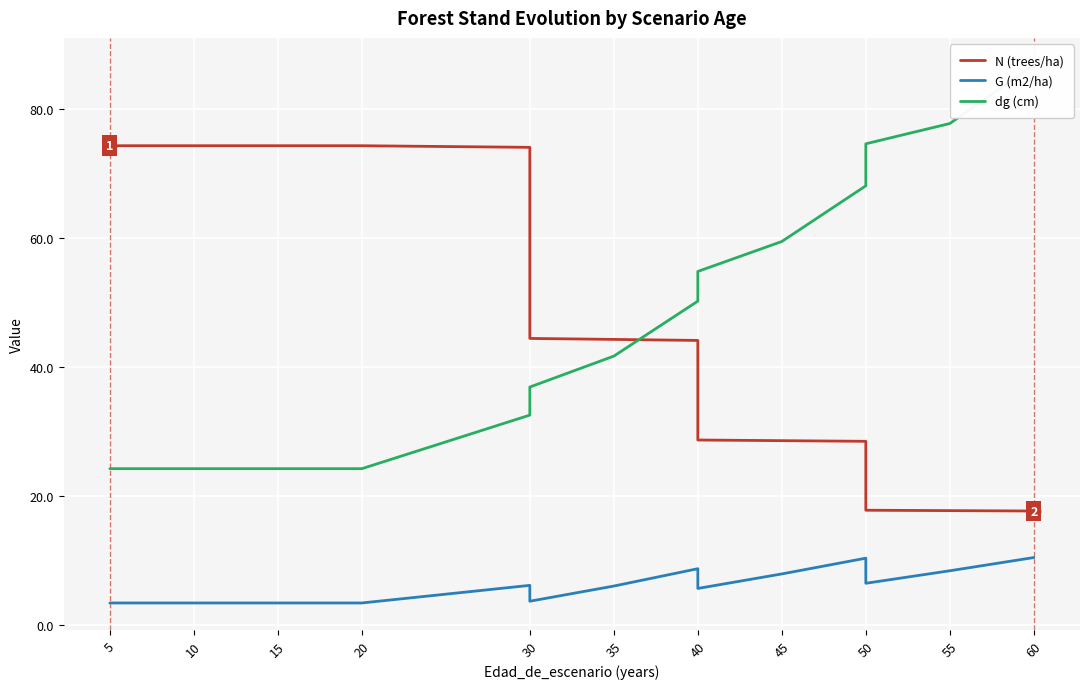

At how many categories does at least one series exceed 21?

16